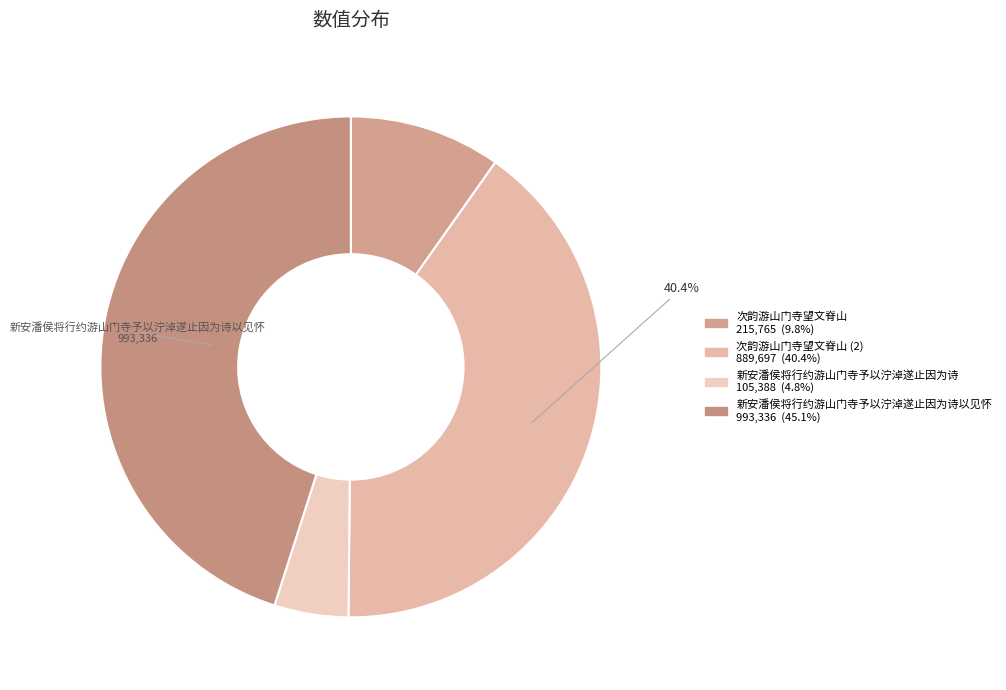

Rank the categories by value from lowest to highest.

新安潘侯将行约游山门寺予以泞淖遂止因为诗, 次韵游山门寺望文脊山, 次韵游山门寺望文脊山, 新安潘侯将行约游山门寺予以泞淖遂止因为诗以见怀